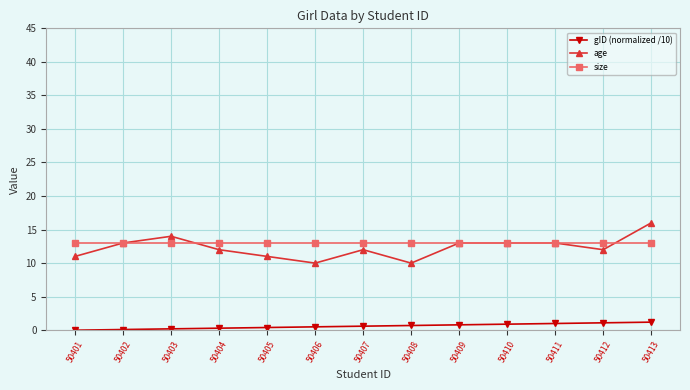

True or false: age and gID (normalized /10) intersect in this chart.

False